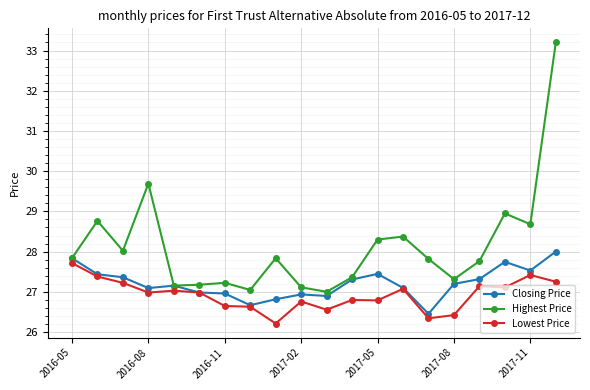

What is the value of the Lowest Price point at the 11th from the left?

26.6